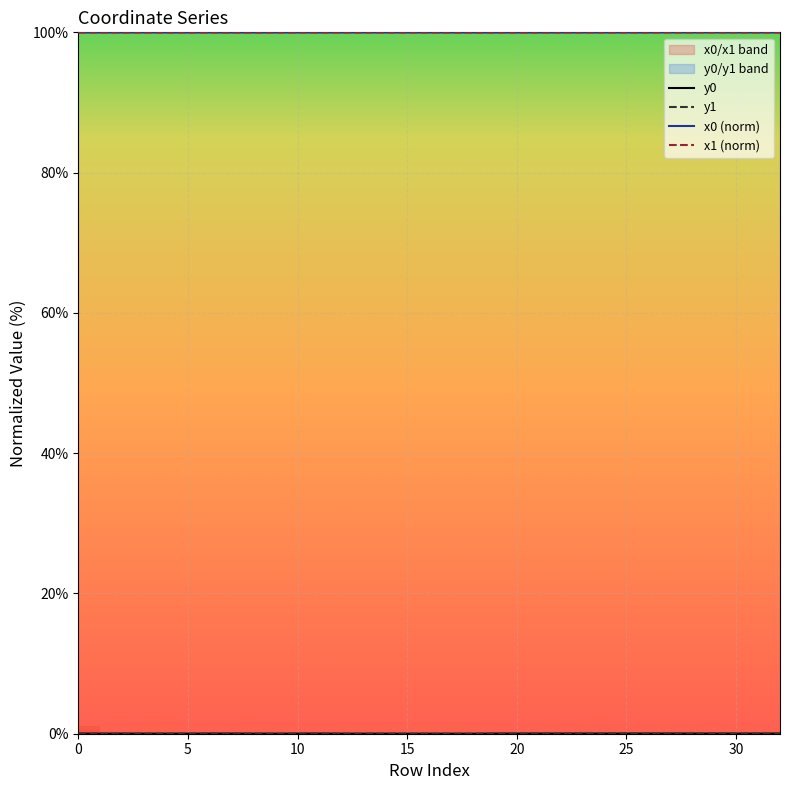

Reading left to right, what are all the values shown in this chart?

x0: 0=100.0	1=100.0	2=100.0	3=100.0	4=100.0	5=100.0	6=100.0	7=100.0	8=100.0	9=100.0	10=100.0	11=100.0	12=100.0	13=100.0	14=100.0	15=100.0	16=100.0	17=100.0	18=100.0	19=100.0	20=100.0	21=100.0	22=100.0	23=100.0	24=100.0	25=100.0	26=100.0	27=100.0	28=100.0	29=100.0	30=100.0	31=100.0	32=100.0
y0: 0=0.0	1=0.0	2=0.0	3=0.0	4=0.0	5=0.0	6=0.0	7=0.0	8=0.0	9=0.0	10=0.0	11=0.0	12=0.0	13=0.0	14=0.0	15=0.0	16=0.0	17=0.0	18=0.0	19=0.0	20=0.0	21=0.0	22=0.0	23=0.0	24=0.0	25=0.0	26=0.0	27=0.0	28=0.0	29=0.0	30=0.0	31=0.0	32=0.0
x1: 0=100.0	1=100.0	2=100.0	3=100.0	4=100.0	5=100.0	6=100.0	7=100.0	8=100.0	9=100.0	10=100.0	11=100.0	12=100.0	13=100.0	14=100.0	15=100.0	16=100.0	17=100.0	18=100.0	19=100.0	20=100.0	21=100.0	22=100.0	23=100.0	24=100.0	25=100.0	26=100.0	27=100.0	28=100.0	29=100.0	30=100.0	31=100.0	32=100.0
y1: 0=0.0	1=0.0	2=0.0	3=0.0	4=0.0	5=0.0	6=0.0	7=0.0	8=0.0	9=0.0	10=0.0	11=0.0	12=0.0	13=0.0	14=0.0	15=0.0	16=0.0	17=0.0	18=0.0	19=0.0	20=0.0	21=0.0	22=0.0	23=0.0	24=0.0	25=0.0	26=0.0	27=0.0	28=0.0	29=0.0	30=0.0	31=0.0	32=0.0